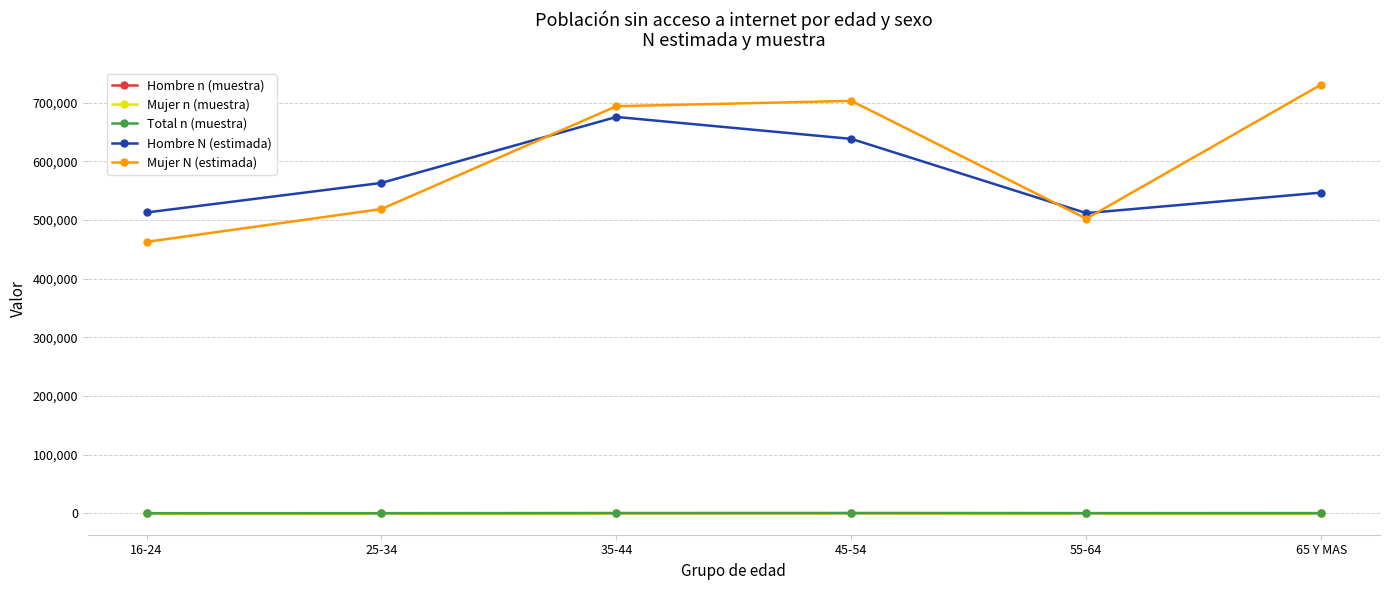

What is the total value across all series at 25-34?

1083056